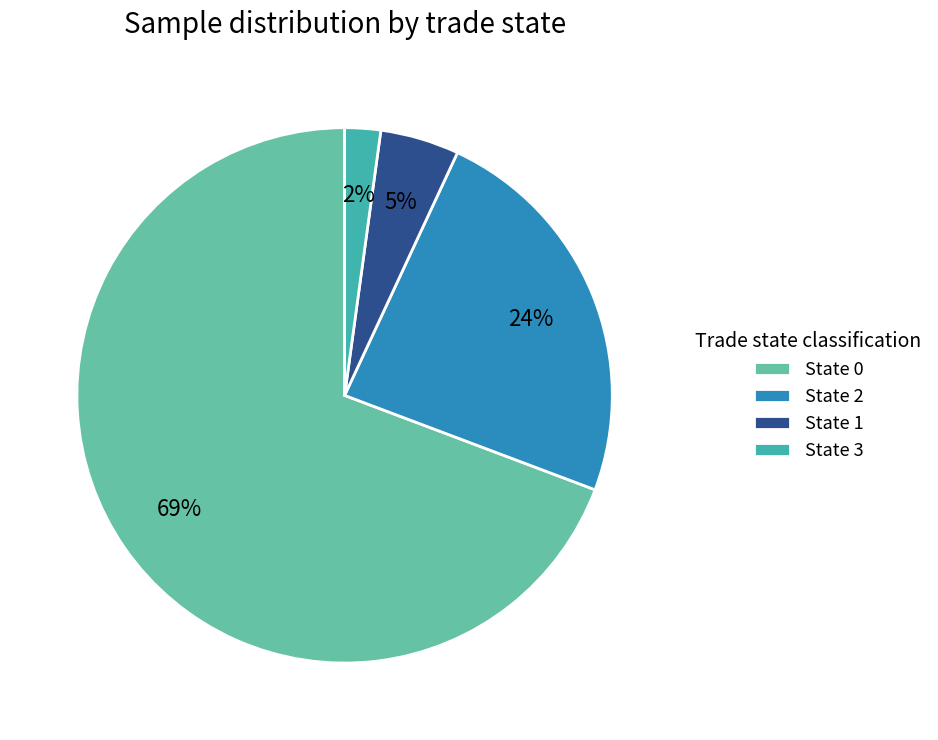

Which slice is the largest?

State 0